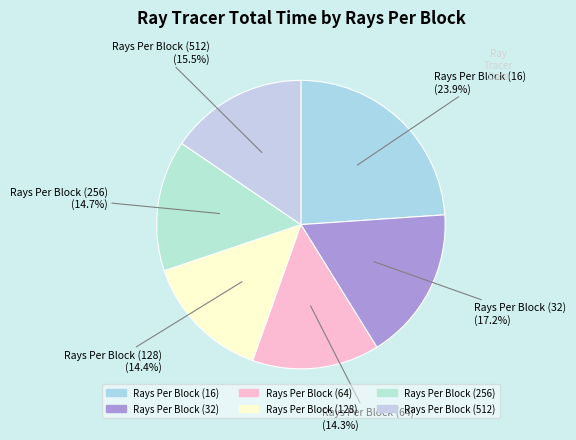

What percentage do Rays Per Block (512) and Rays Per Block (128) together represent?

29.9%